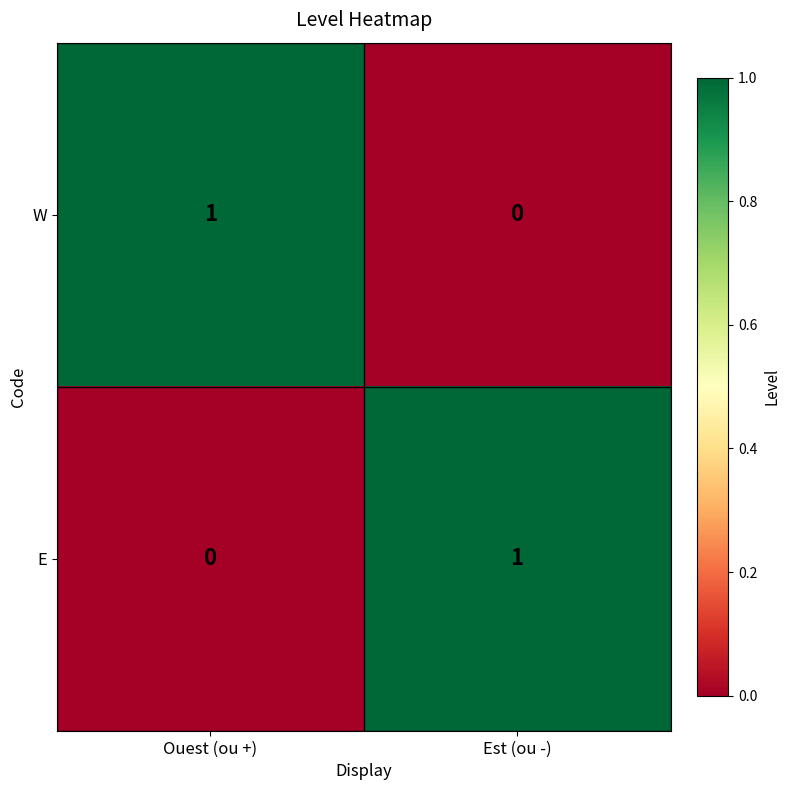

The E series shows 0 at Ouest (ou +). True or false?

True